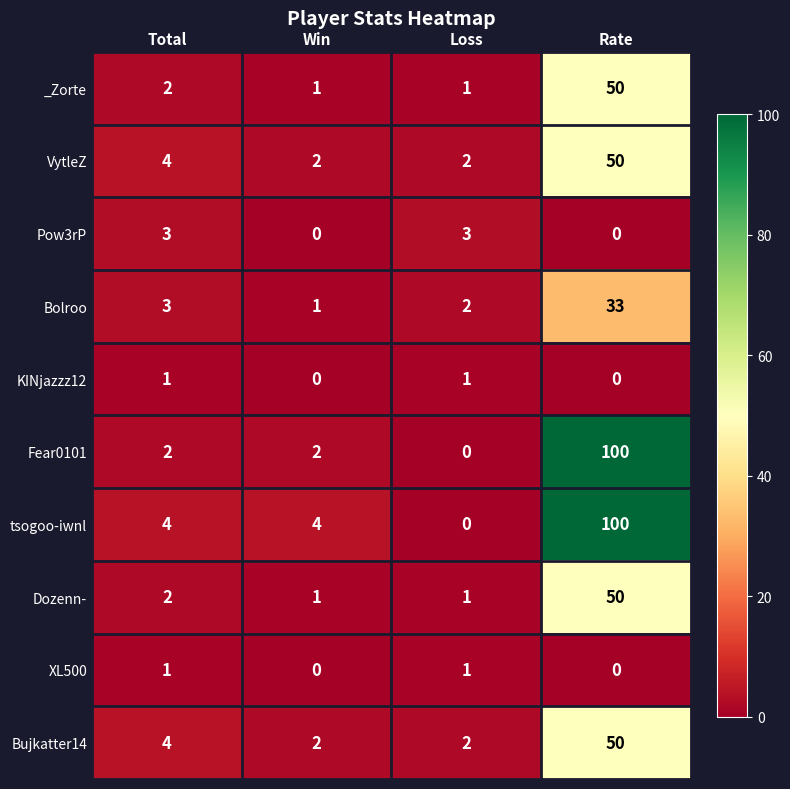

How many categories are shown in the chart?

4